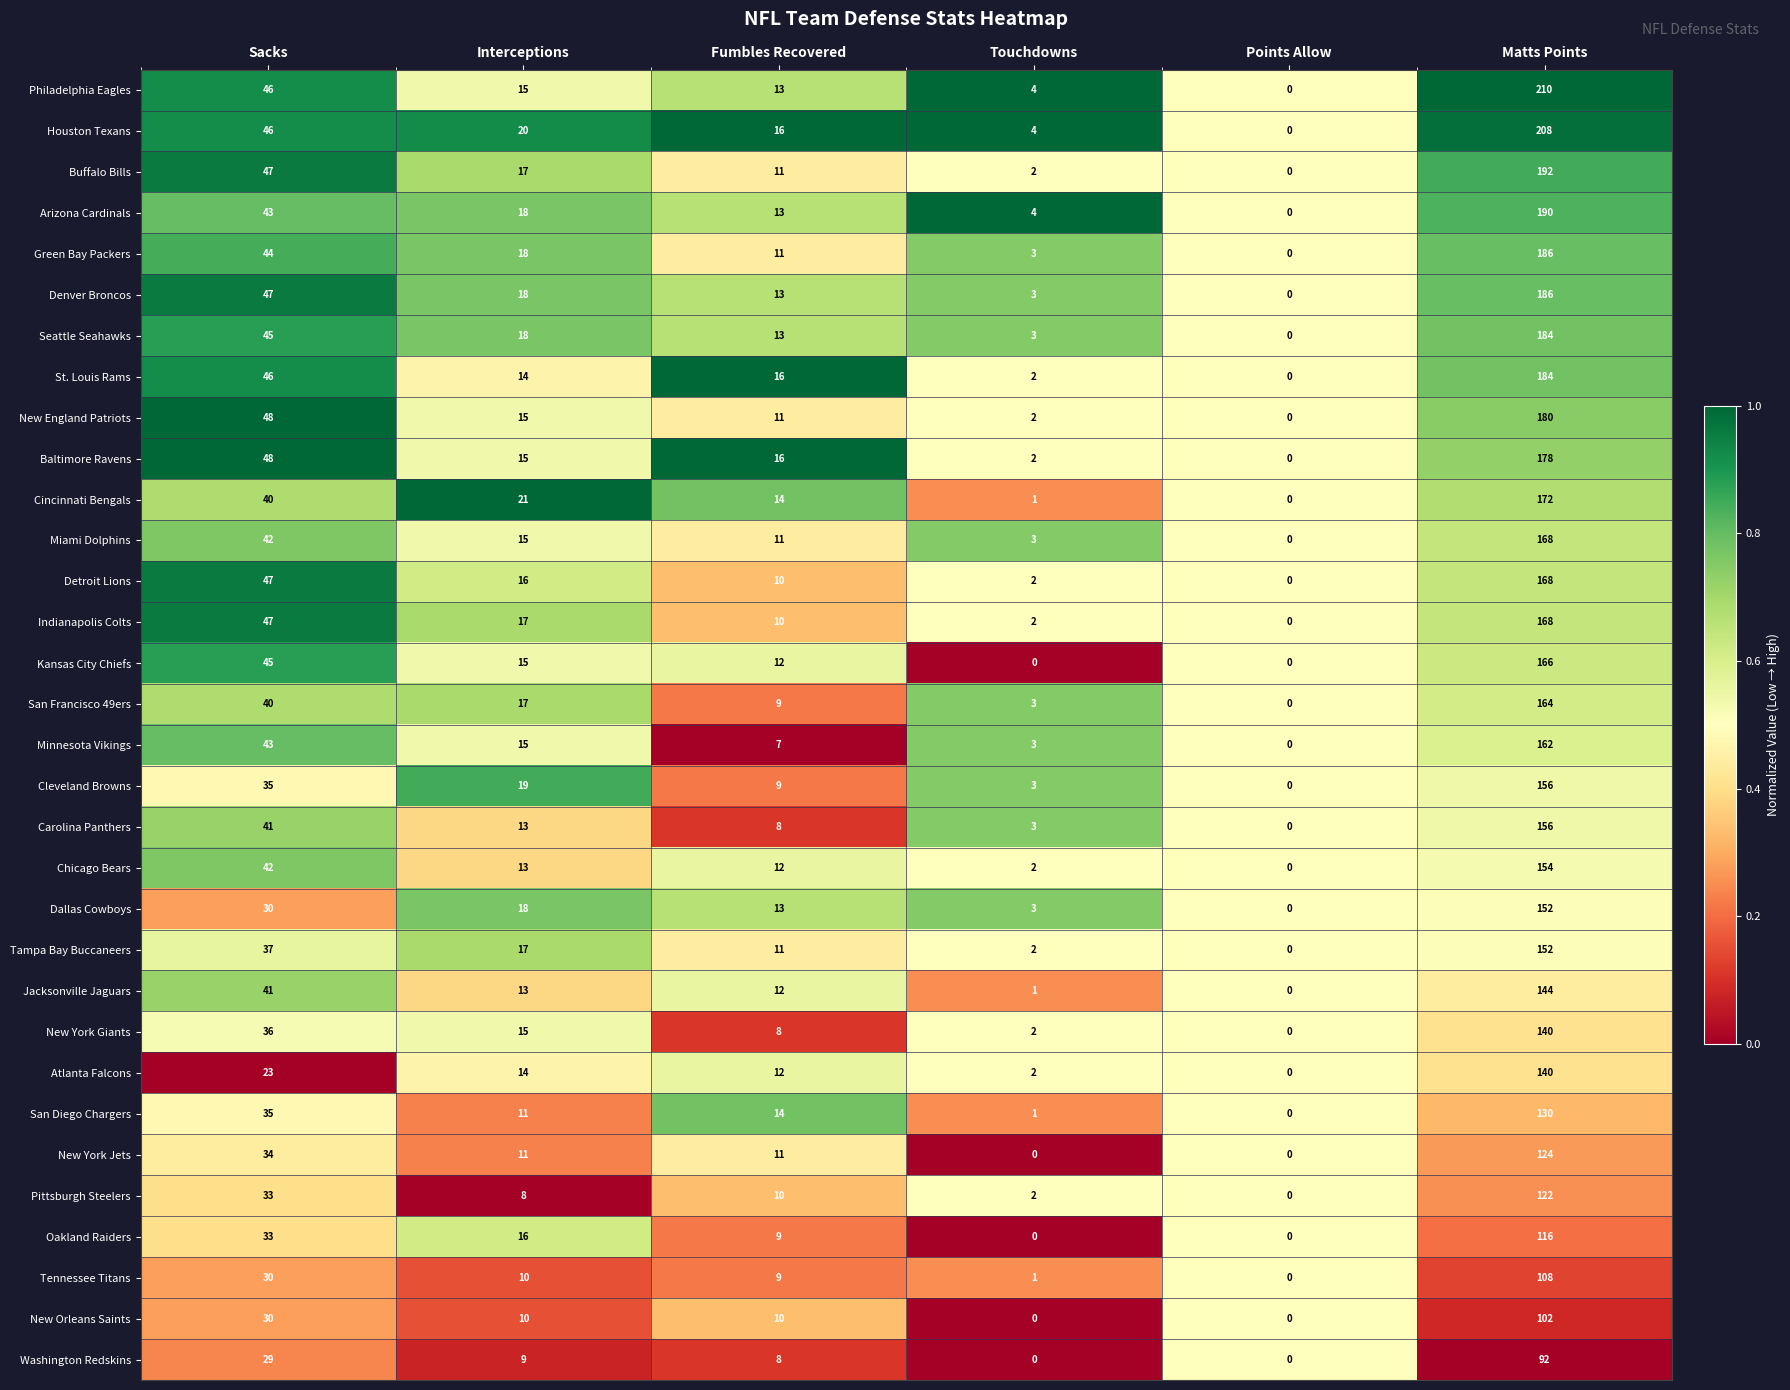

The Indianapolis Colts series shows -77 at Points Allow. True or false?

False